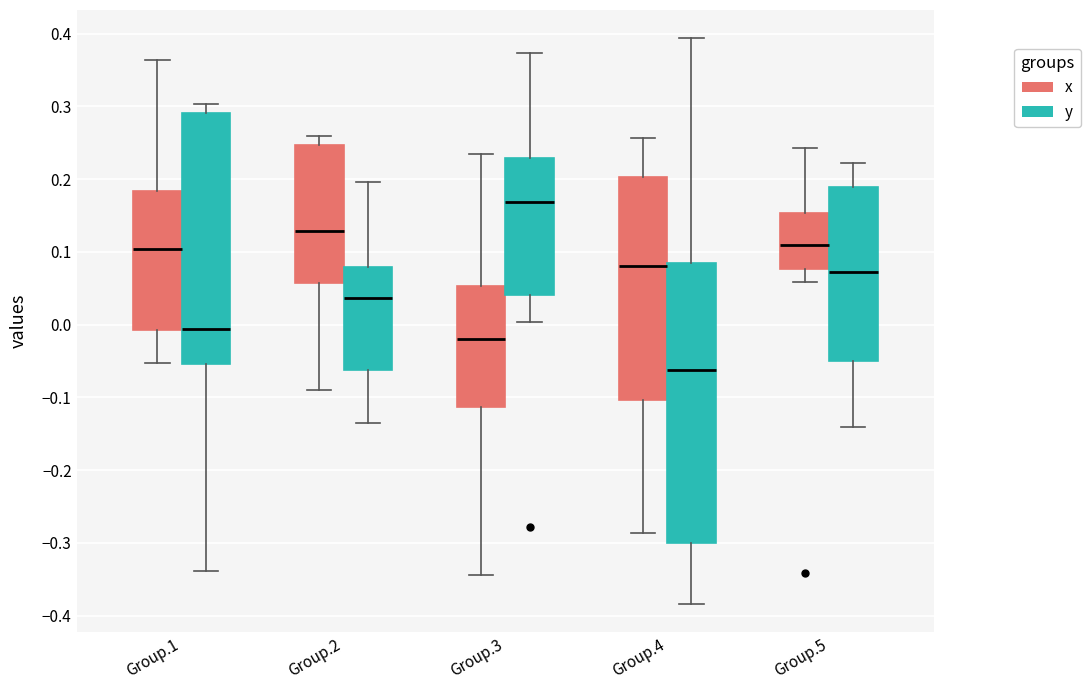

Reading left to right, transcribe this box plot: for each box, give where its median line is, the range the box spans, and where its two whiskers end, as read against the y-axis. The values are not printed on the chart, so give them approximately, as read against the axis.

Group.1 (x): median 0.10, box -0.01 to 0.18, whiskers -0.05 to 0.36
Group.1 (y): median -0.01, box -0.05 to 0.29, whiskers -0.34 to 0.30
Group.2 (x): median 0.13, box 0.06 to 0.25, whiskers -0.09 to 0.26
Group.2 (y): median 0.04, box -0.06 to 0.08, whiskers -0.14 to 0.20
Group.3 (x): median -0.02, box -0.11 to 0.05, whiskers -0.34 to 0.23
Group.3 (y): median 0.17, box 0.04 to 0.23, whiskers 0.00 to 0.37
Group.4 (x): median 0.08, box -0.10 to 0.20, whiskers -0.29 to 0.26
Group.4 (y): median -0.06, box -0.30 to 0.08, whiskers -0.38 to 0.39
Group.5 (x): median 0.11, box 0.08 to 0.15, whiskers 0.06 to 0.24
Group.5 (y): median 0.07, box -0.05 to 0.19, whiskers -0.14 to 0.22